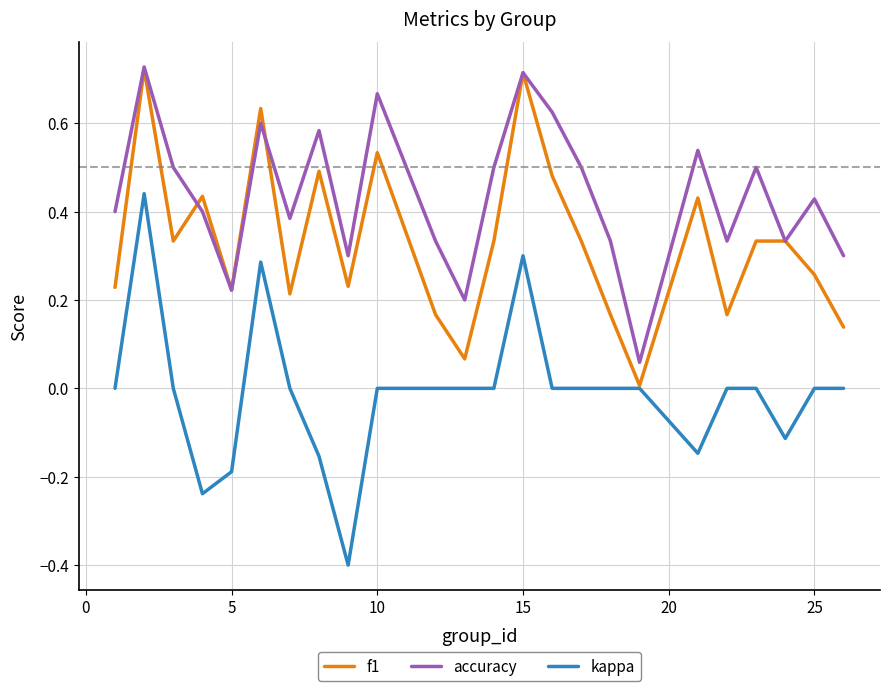

List the series in order of their overall mean, highest first.

accuracy, f1, kappa